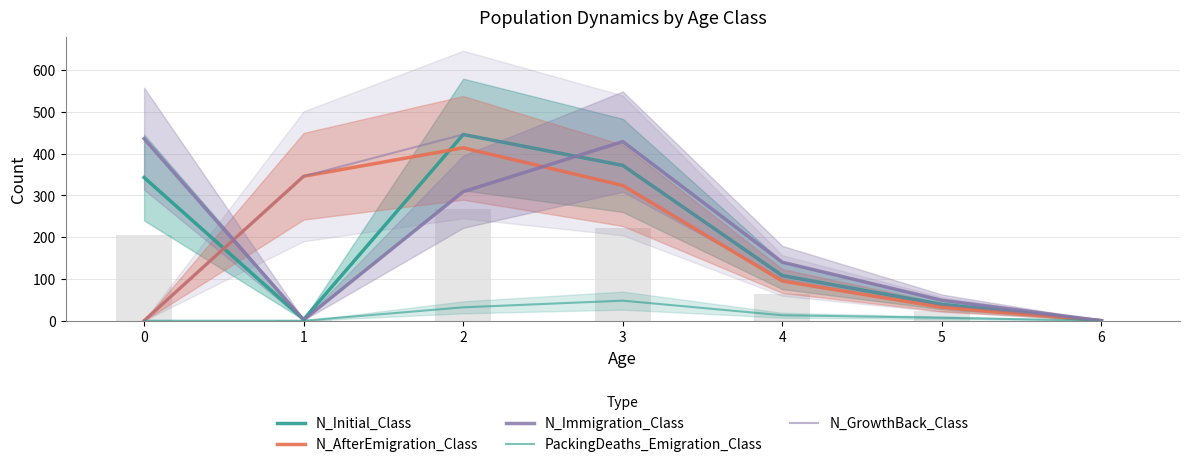

Which label corresponds to the smallest value in the chart?

6